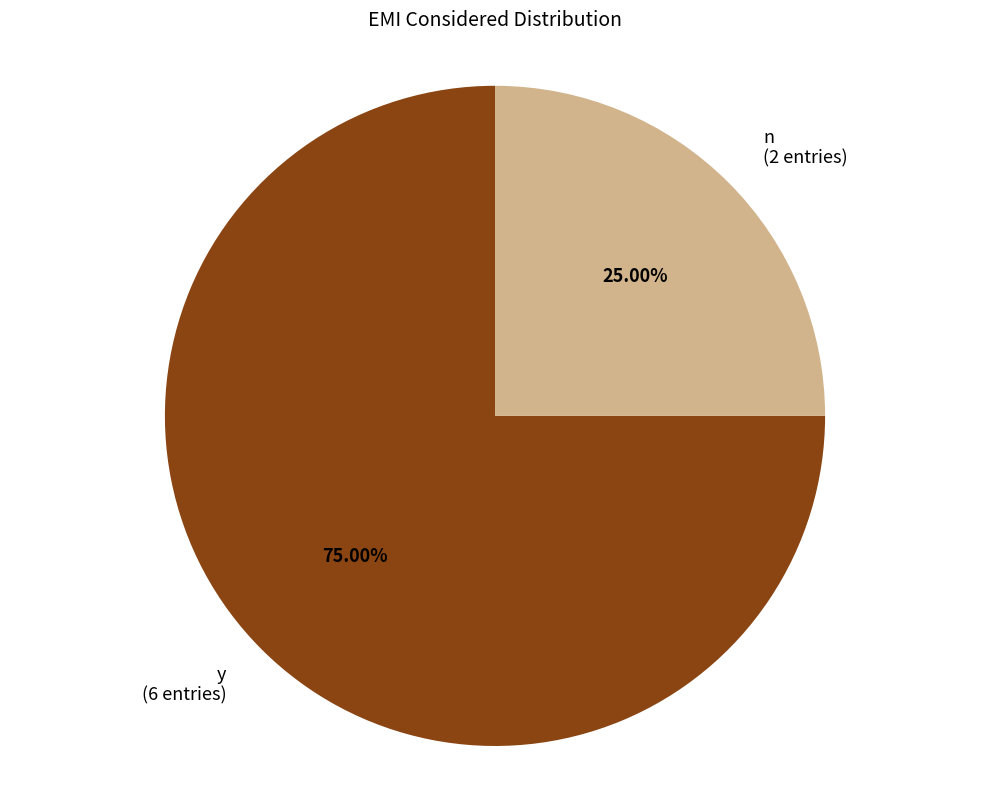

To the nearest percent, what percentage of the pie is n?

25%